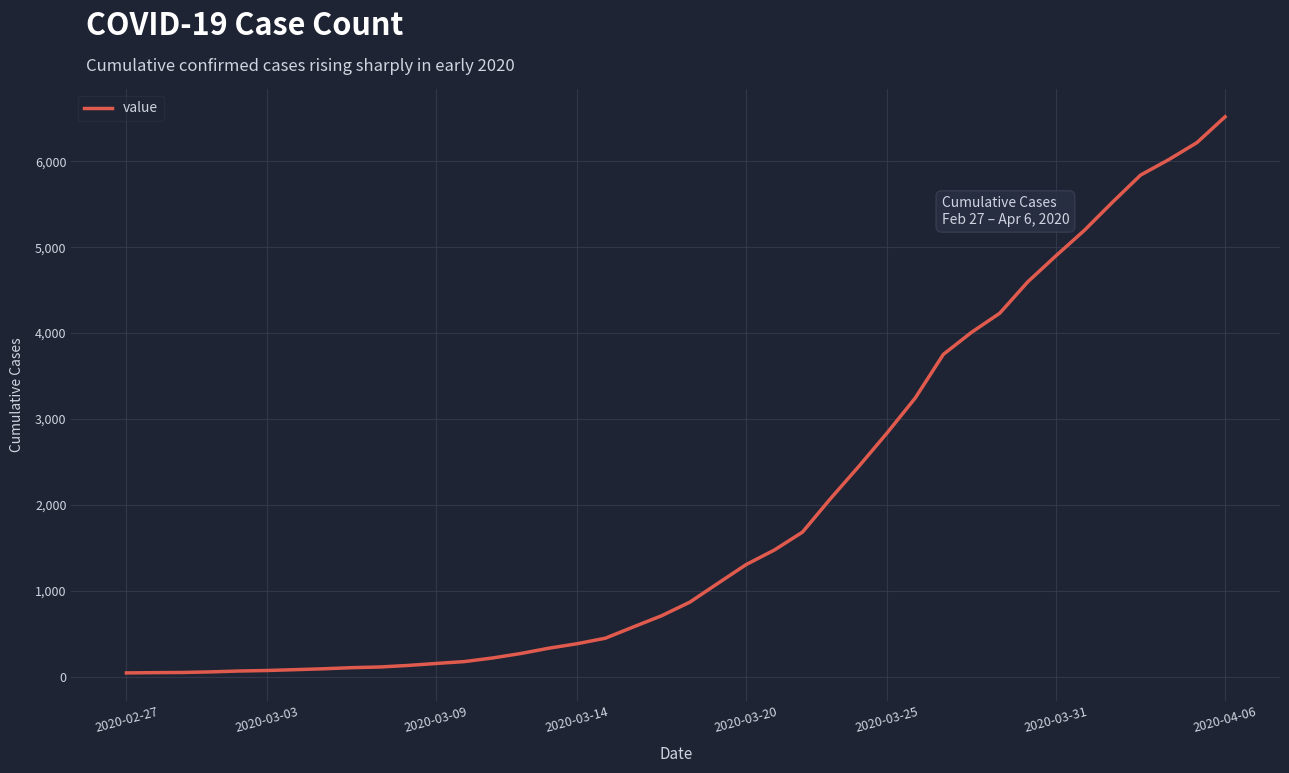

What is the maximum value shown in the chart?

6519